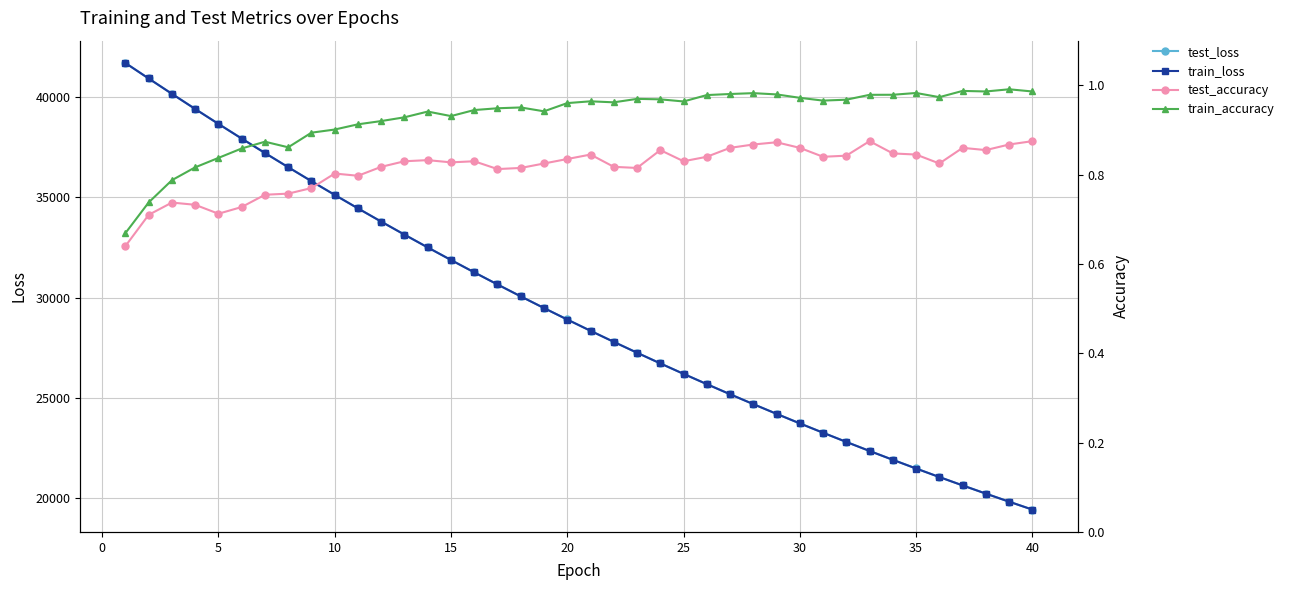

Reading left to right, list all the values displayed in this chart.

test_loss: 41704.5	40932.9	40168.1	39412.0	38668.2	37936.5	37216.4	36508.3	35810.6	35125.8	34453.0	33791.8	33142.8	32504.8	31878.0	31262.2	30656.9	30063.1	29480.0	28907.6	28345.1	27792.9	27251.3	26719.4	26197.1	25684.0	25180.6	24686.8	24201.7	23725.7	23258.8	22800.2	22350.0	21908.2	21474.4	21048.9	20631.3	20221.1	19818.6	19424.0
train_loss: 41703.6	40931.2	40165.9	39410.3	38666.2	37934.2	37213.5	36505.5	35808.1	35123.7	34451.1	33790.1	33140.5	32502.3	31875.5	31259.5	30654.7	30060.9	29477.8	28905.2	28342.9	27791.0	27249.1	26717.2	26195.0	25682.3	25179.1	24685.0	24200.0	23724.0	23256.8	22798.2	22348.1	21906.4	21472.7	21047.3	20629.5	20219.7	19817.4	19422.7
test_accuracy: 0.6	0.7	0.7	0.7	0.7	0.7	0.8	0.8	0.8	0.8	0.8	0.8	0.8	0.8	0.8	0.8	0.8	0.8	0.8	0.8	0.8	0.8	0.8	0.9	0.8	0.8	0.9	0.9	0.9	0.9	0.8	0.8	0.9	0.8	0.8	0.8	0.9	0.9	0.9	0.9
train_accuracy: 0.7	0.7	0.8	0.8	0.8	0.9	0.9	0.9	0.9	0.9	0.9	0.9	0.9	0.9	0.9	0.9	0.9	1.0	0.9	1.0	1.0	1.0	1.0	1.0	1.0	1.0	1.0	1.0	1.0	1.0	1.0	1.0	1.0	1.0	1.0	1.0	1.0	1.0	1.0	1.0